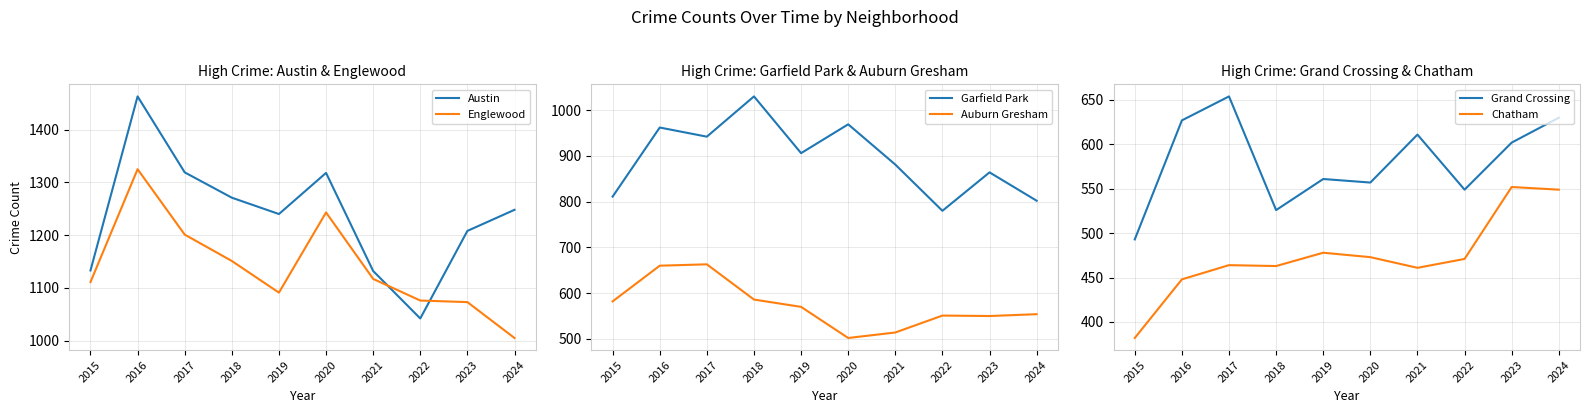

List the labels in order of Auburn Gresham value, largest first.

2017, 2016, 2018, 2015, 2019, 2024, 2022, 2023, 2021, 2020